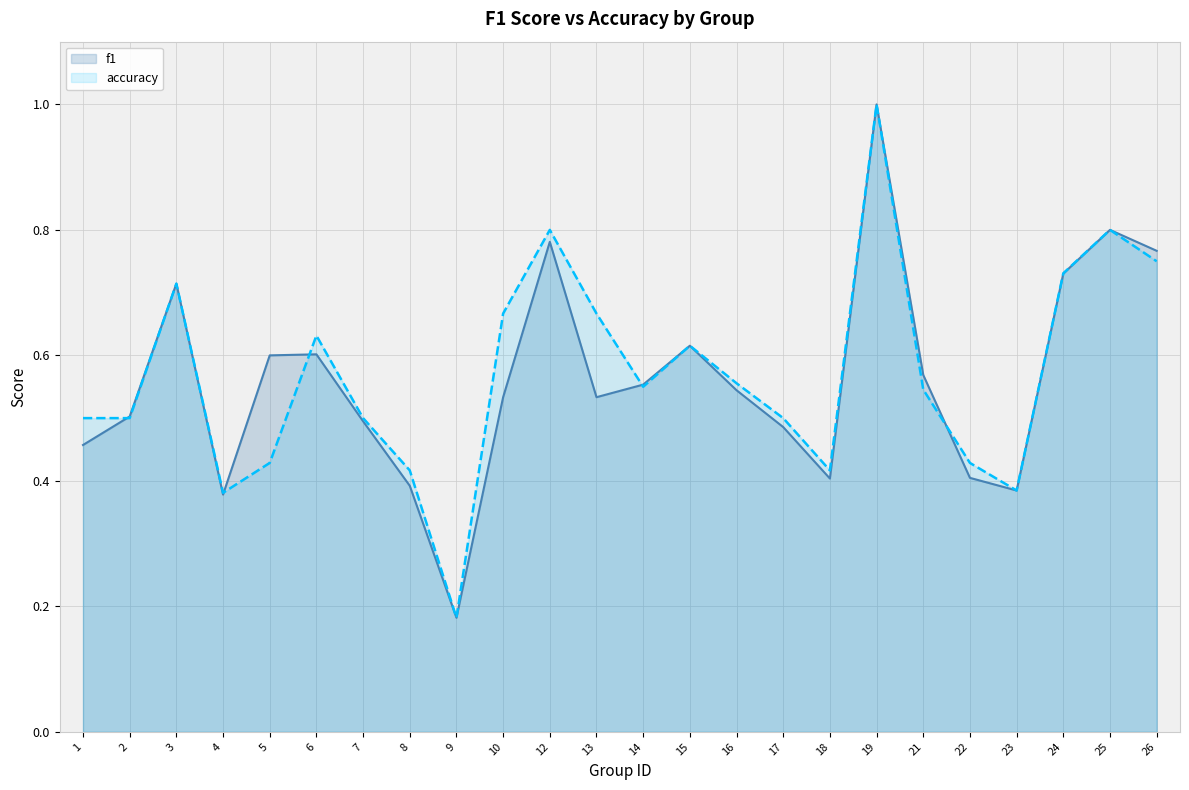

List the series in order of their overall mean, lowest first.

f1, accuracy